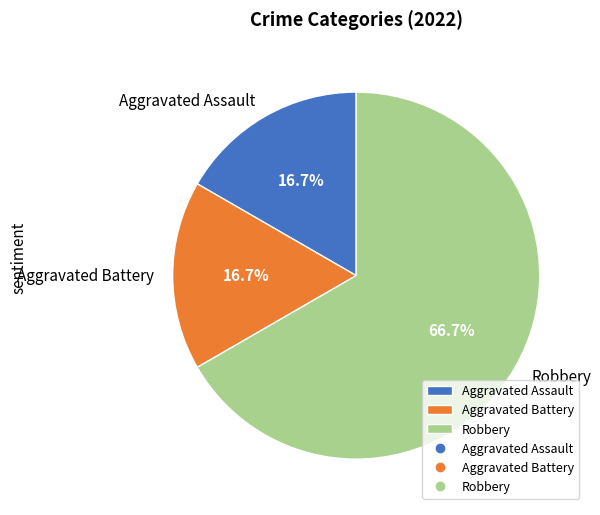

The Robbery slice represents 67% of the pie. True or false?

True